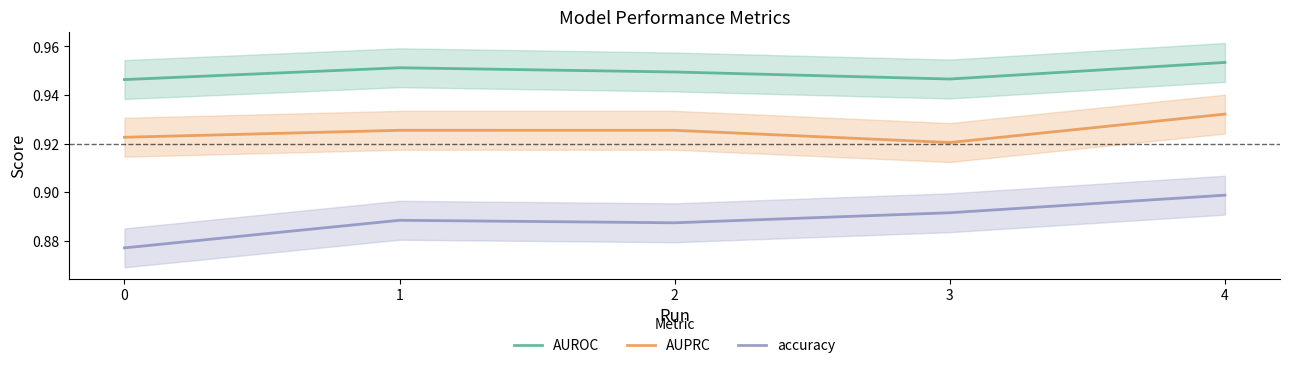

What is the value of the AUROC point at the 4th from the left?

0.9